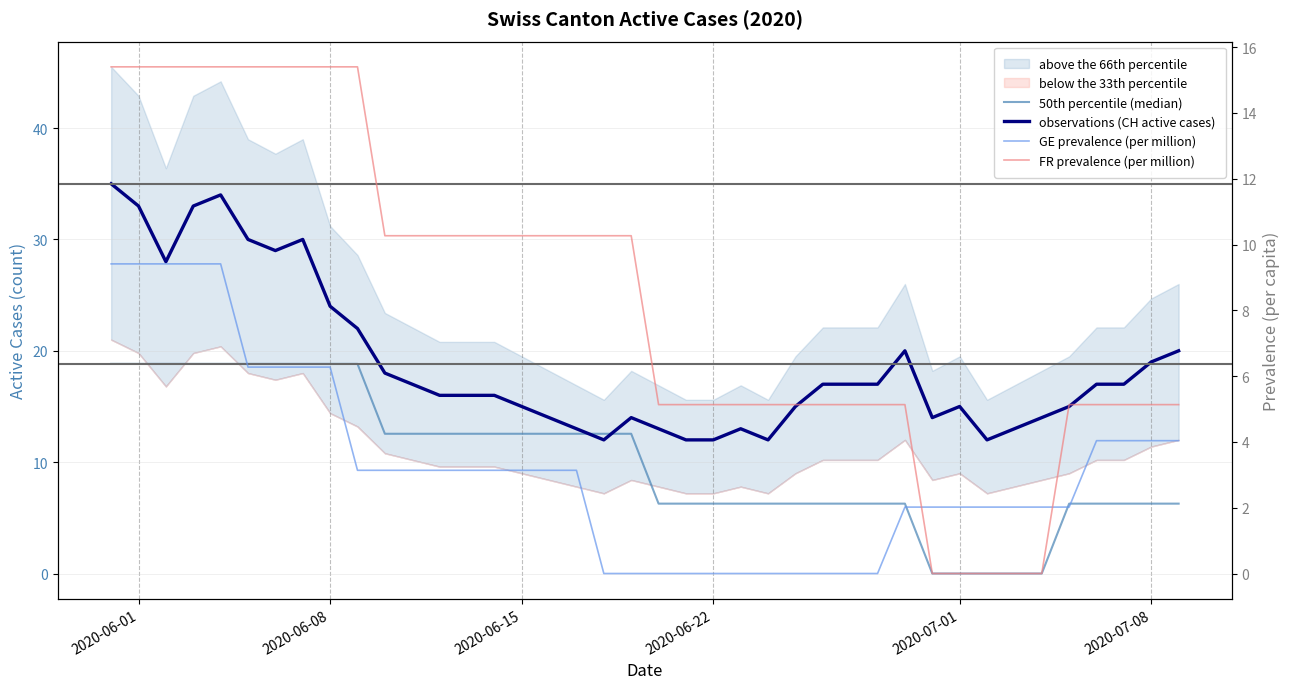

What is the sum of all 50th percentile (median) values?

407.9